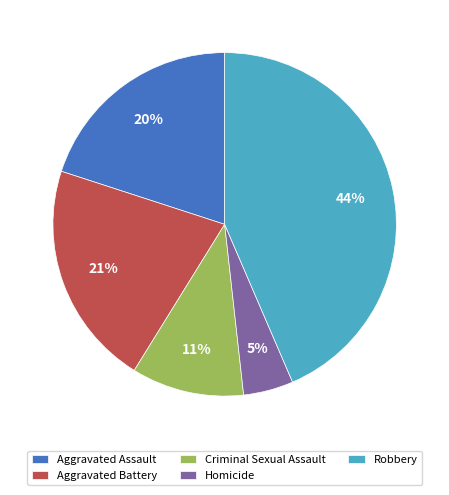

To the nearest percent, what is the difference between the largest and smallest slice percentages?

39%